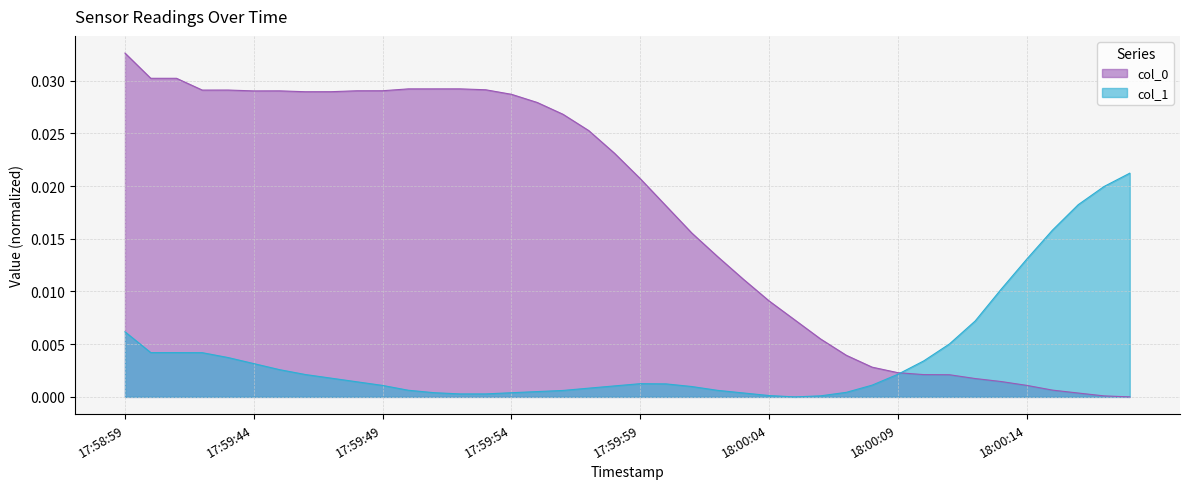

Rank the series at 2021-01-17 18:00:17 from lowest to highest value.

col_0, col_1